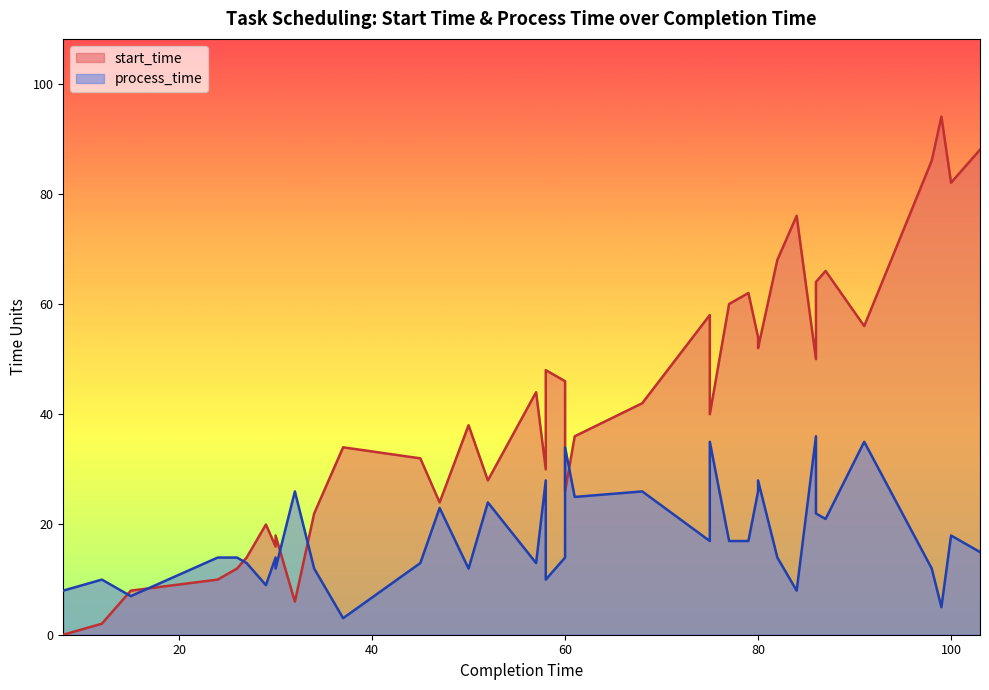

The start_time series shows 13 at 34. True or false?

False